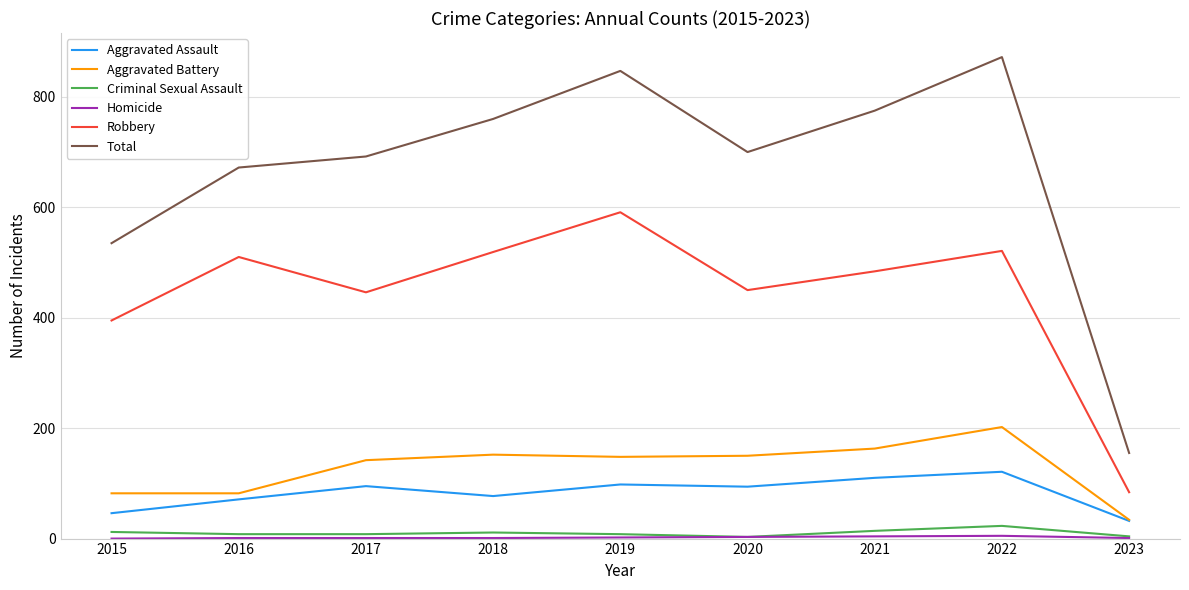

Is it true that Total equals 267 at 2023?

False